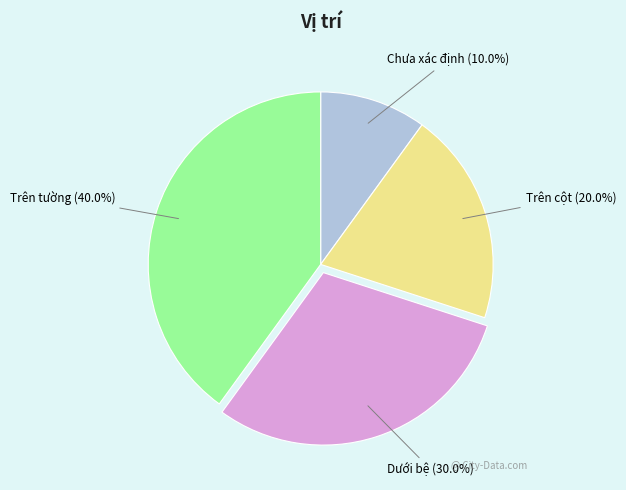

Does any single category account for the majority?

No